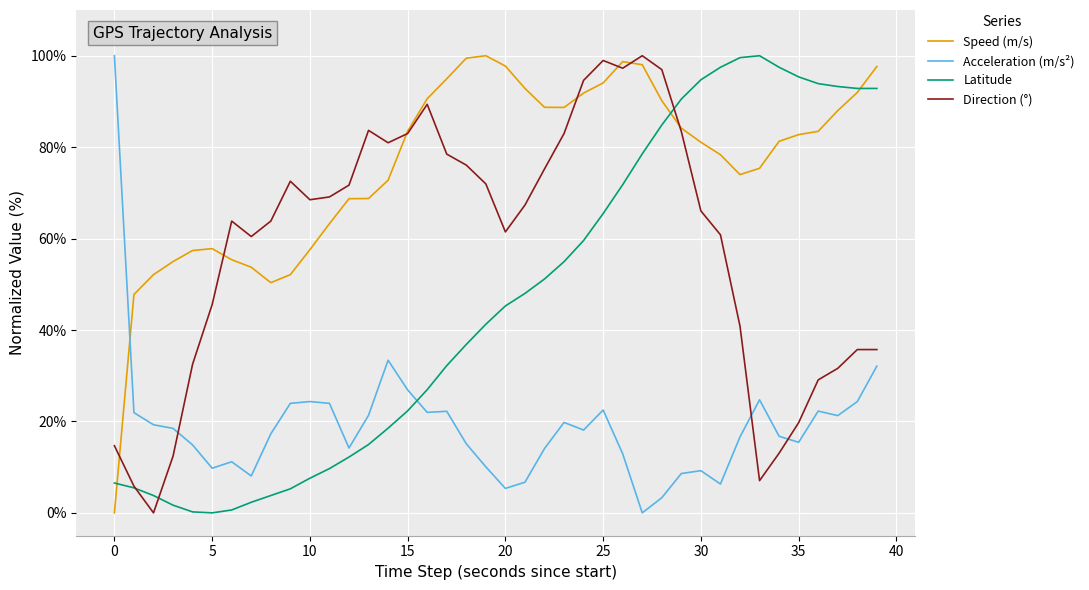

What is the average value of the Direction (°) series?

0.6